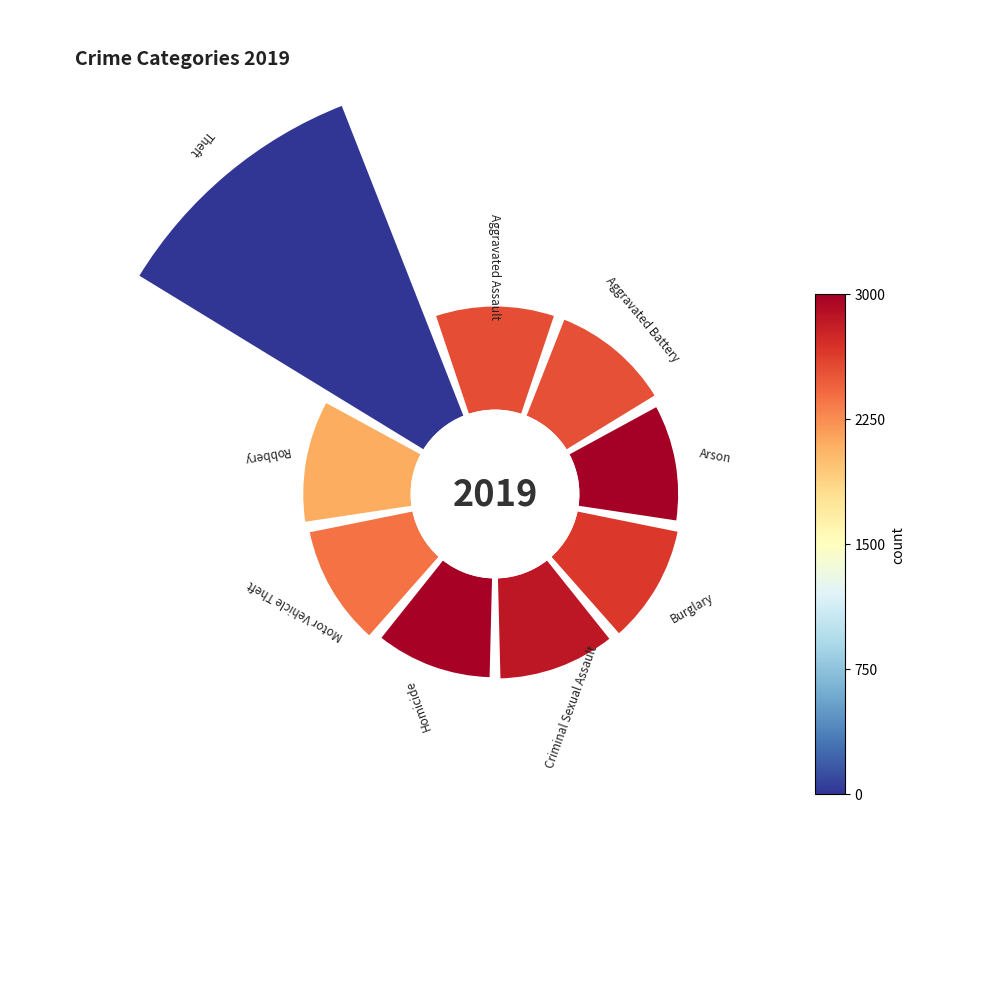

How many slices are in this pie chart?

9